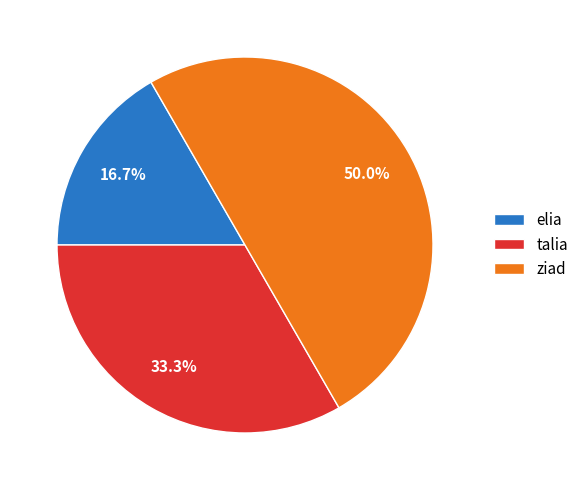

To the nearest percent, what is the combined percentage of talia and ziad?

83%